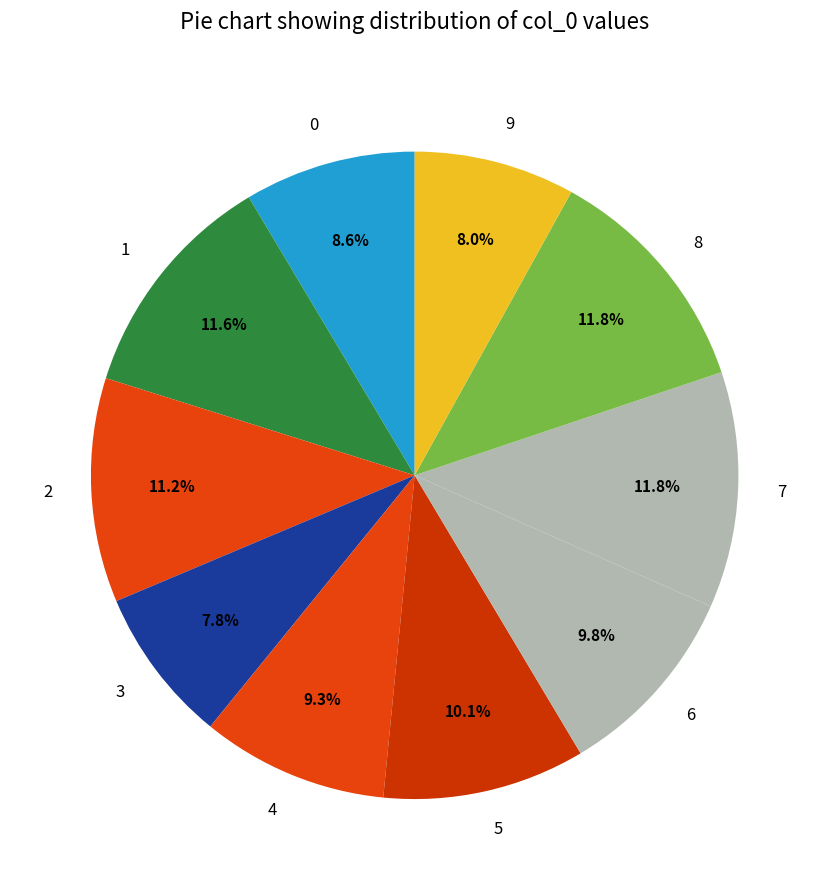

The 7 slice represents 12% of the pie. True or false?

True